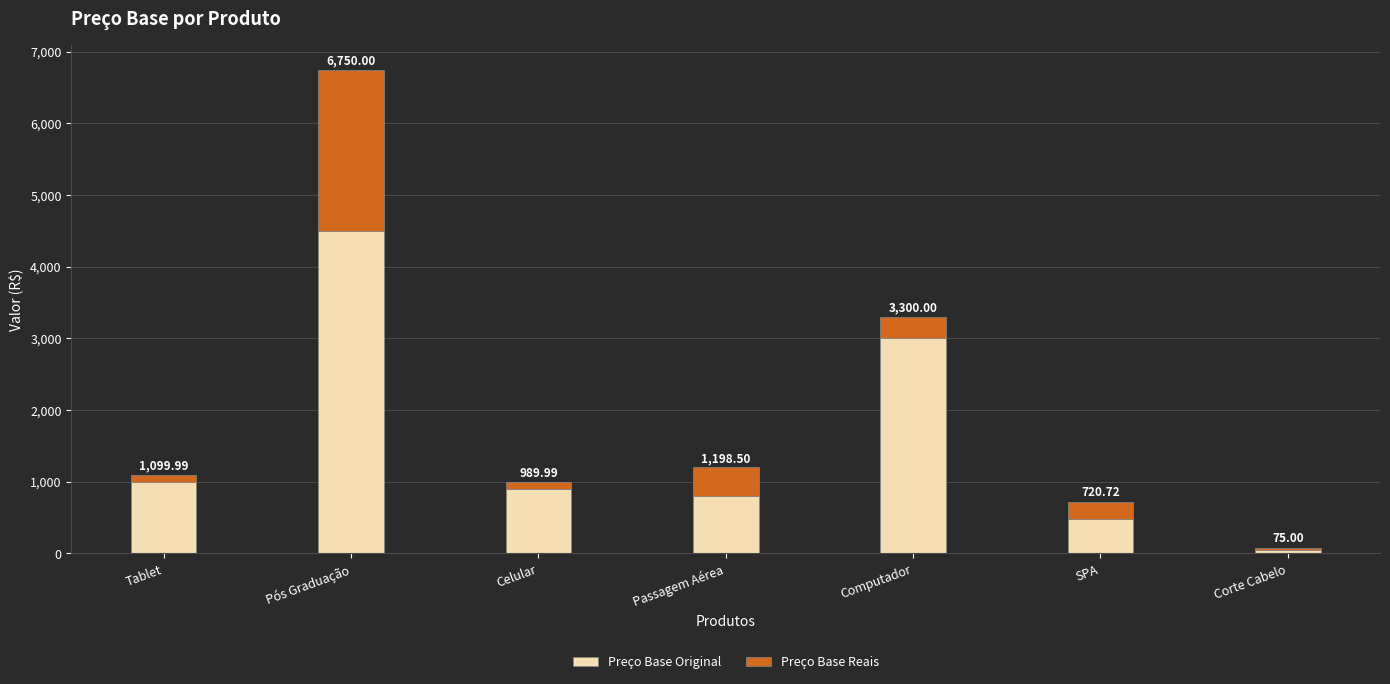

Does the chart contain stacked bars?

Yes